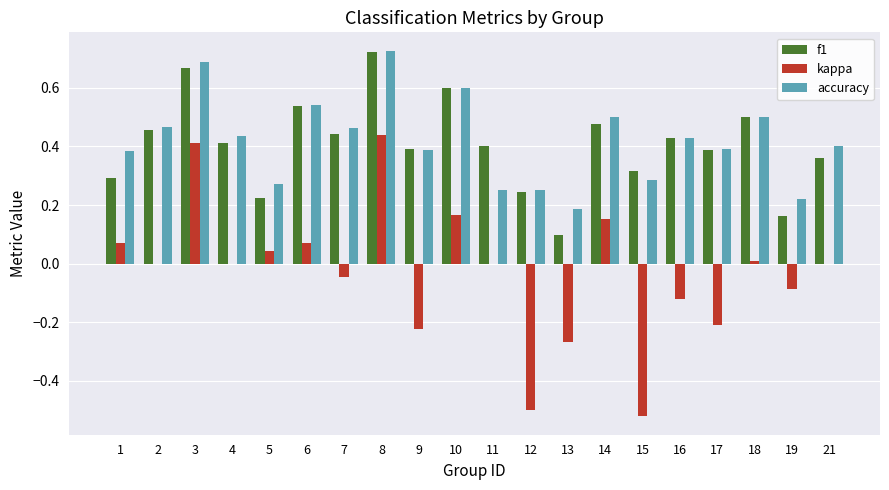

Is the value of accuracy at 19 greater than the value of f1 at 7?

No